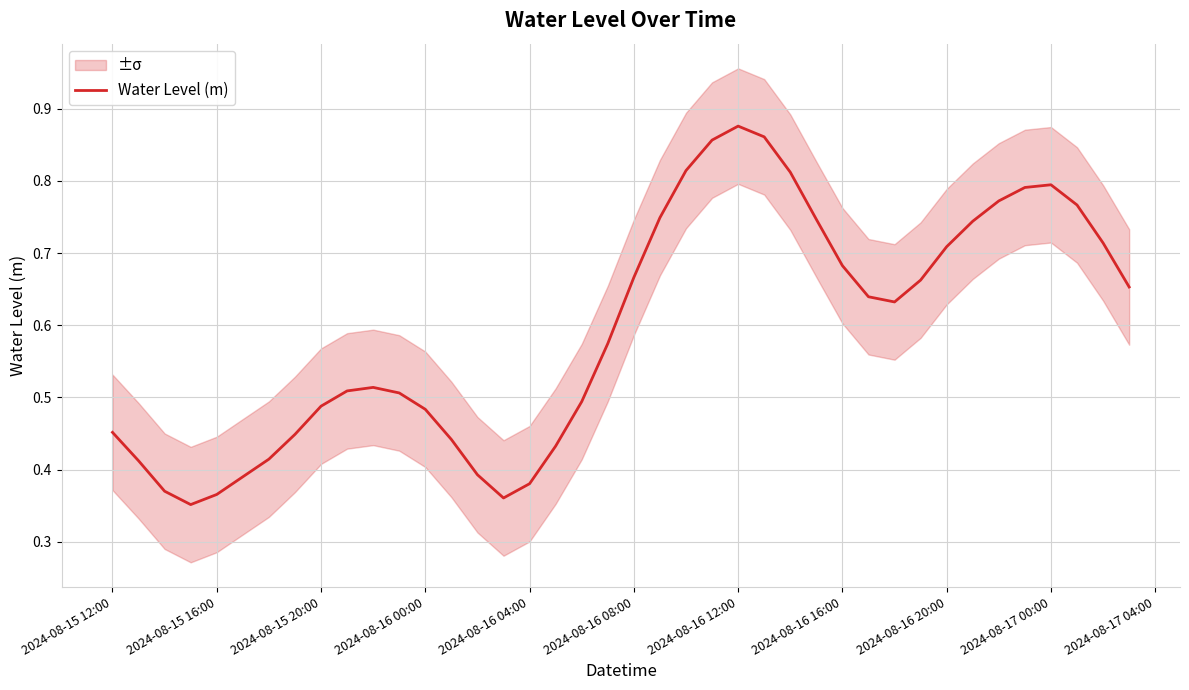

What is the difference between the second highest and minimum values?

0.5